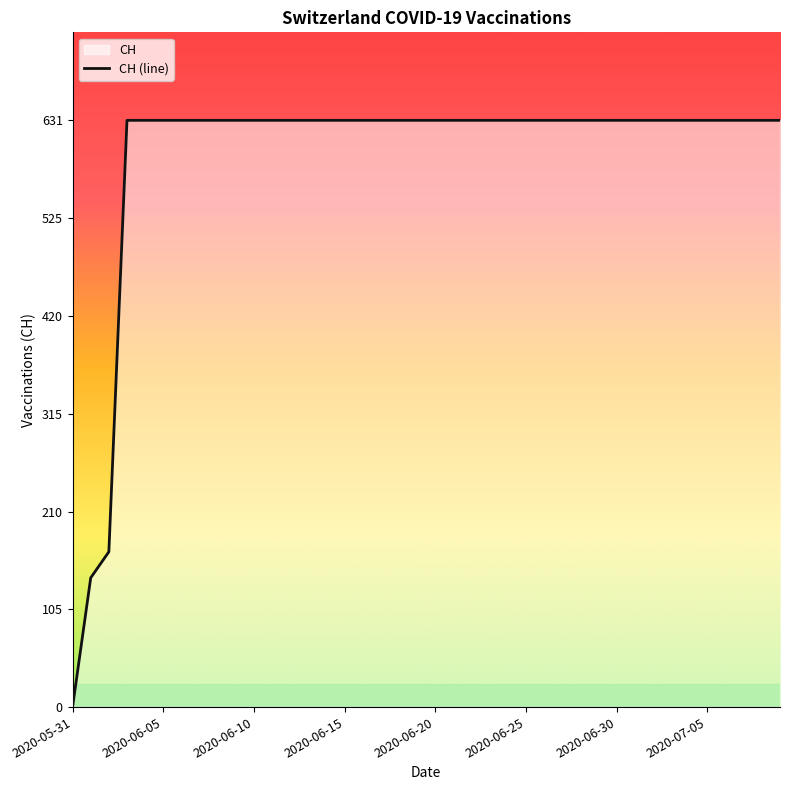

What is the maximum value shown in the chart?

631